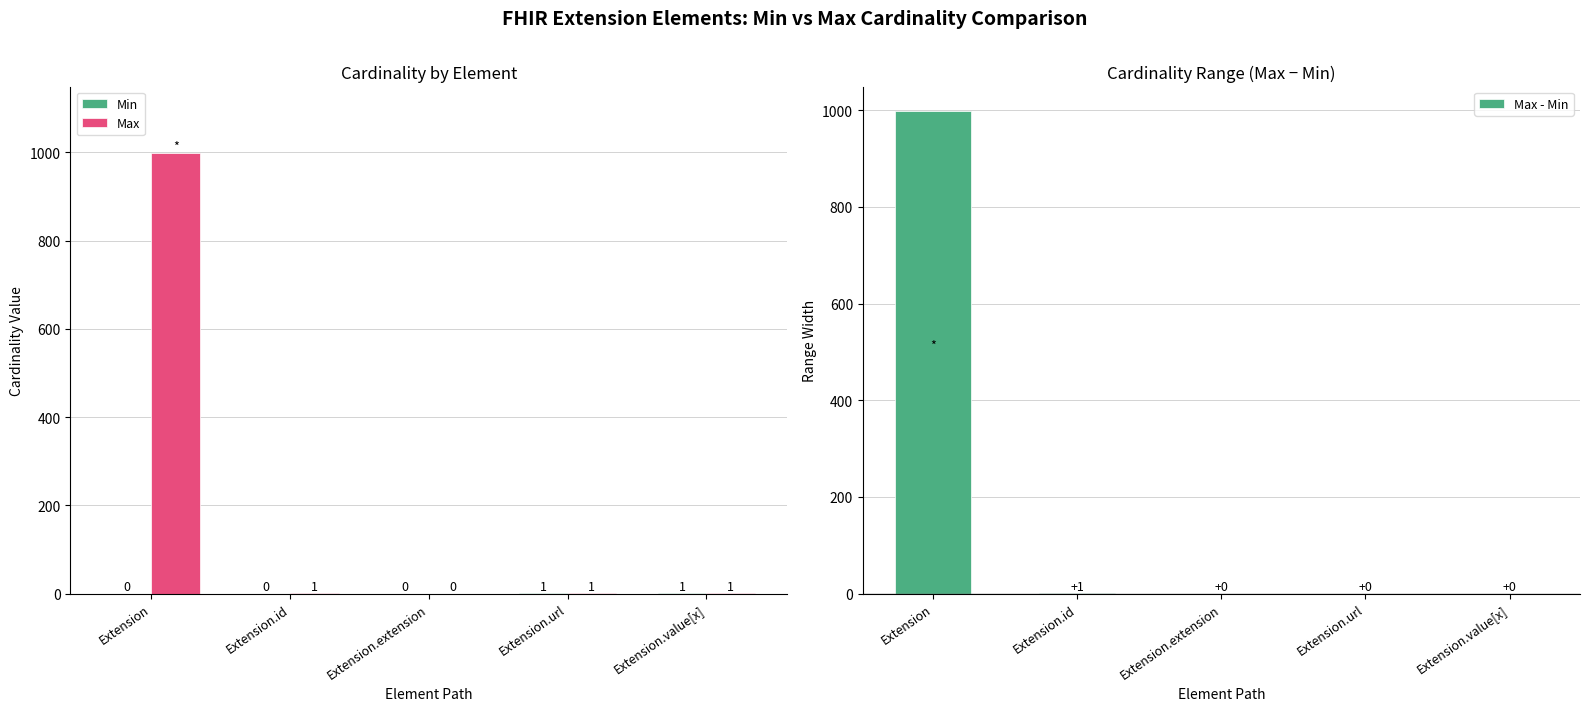

Reading left to right, transcribe all the data shown in this chart.

Min: 0	0	0	1	1
Max: 999	1	0	1	1
Max - Min: 999	1	0	0	0